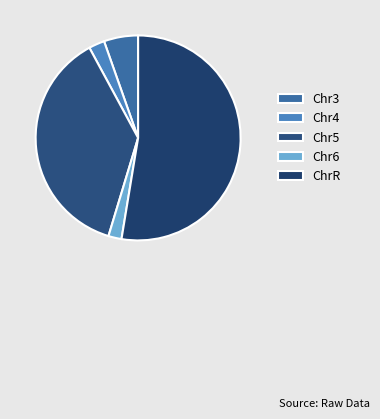

How many segments does this pie chart have?

5